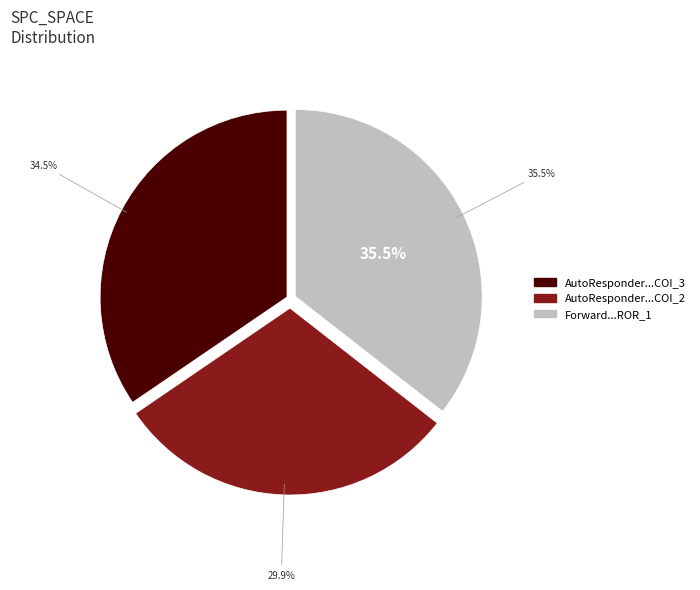

Is it true that Forward.EmailSystem.Client.ROR_1 is 36% of the pie?

True